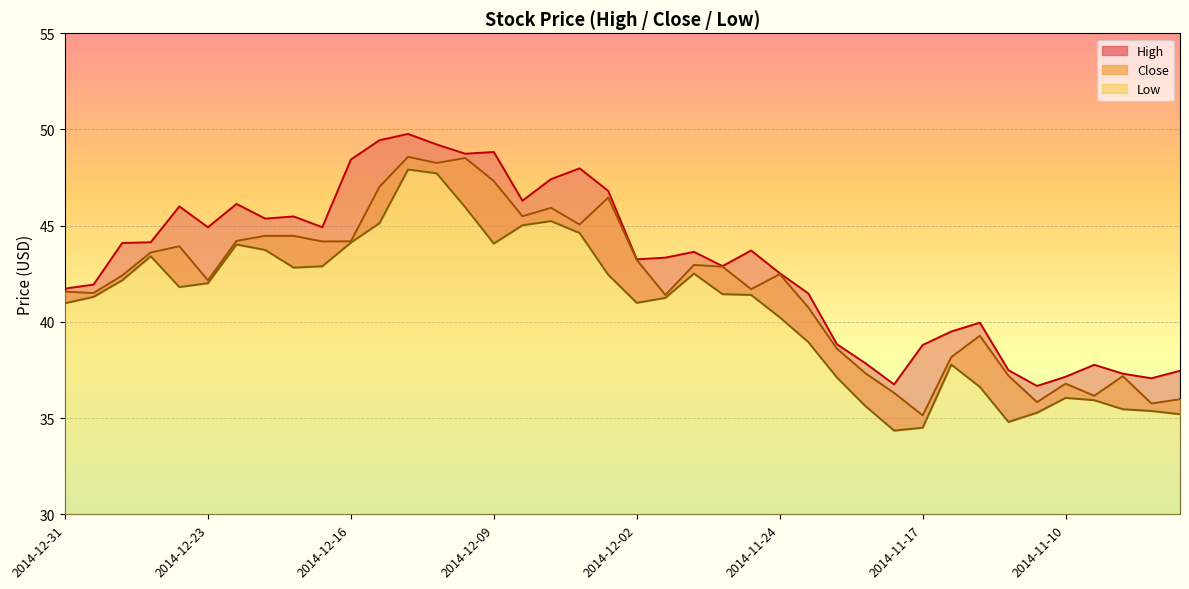

What is the value of the High point at the 10th from the left?

44.9